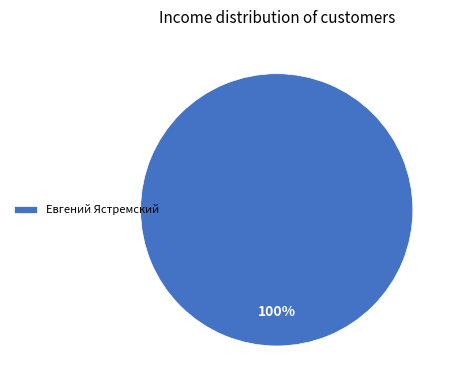

To the nearest percent, what portion does Евгений Ястремский represent?

100%